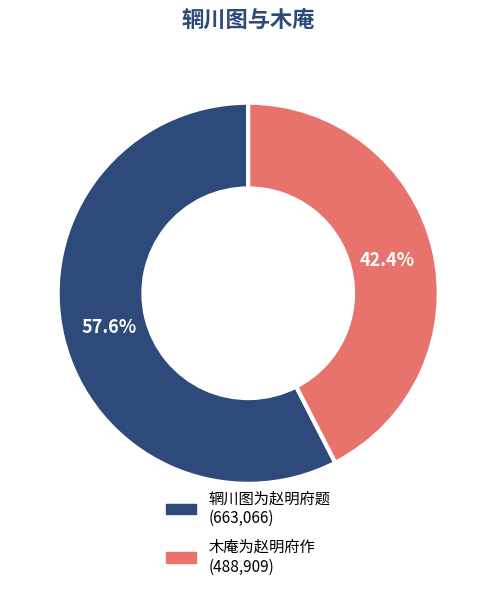

Does 辋川图为赵明府题 account for over 50% of the chart?

Yes